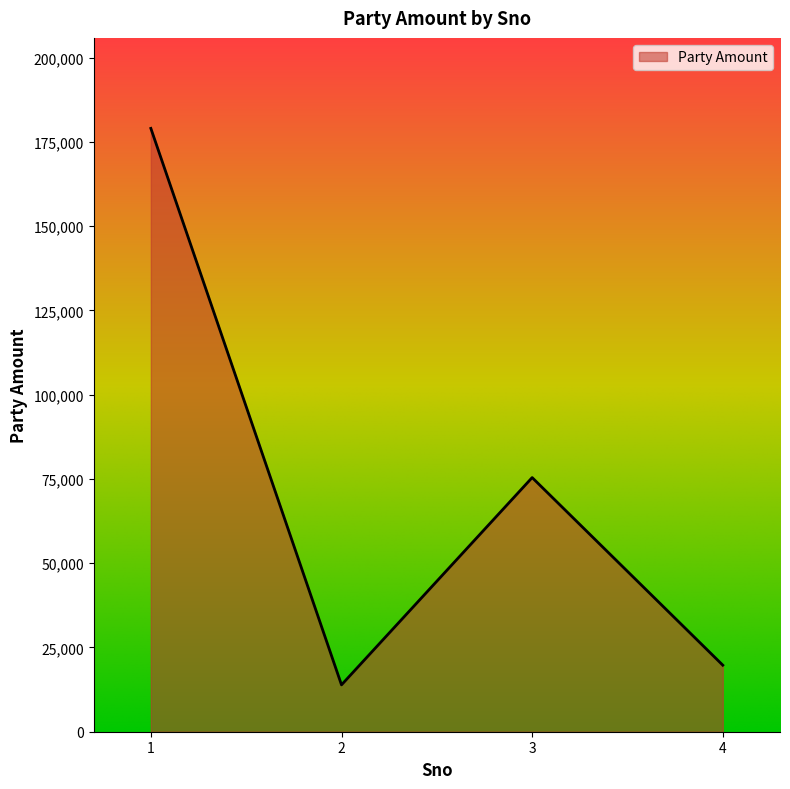

True or false: the data shows 13900 at 2.

True